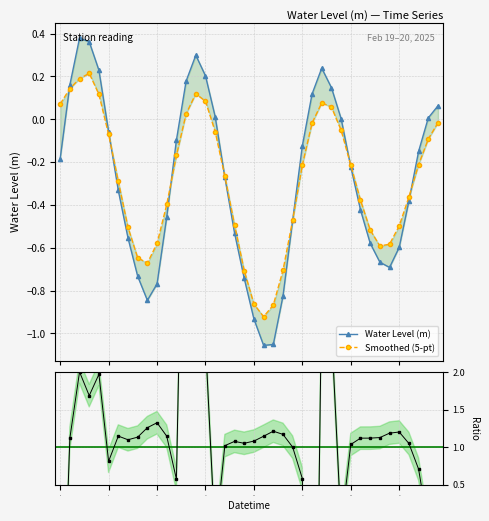

Which category has the lowest value in the Raw / Smoothed series?

26